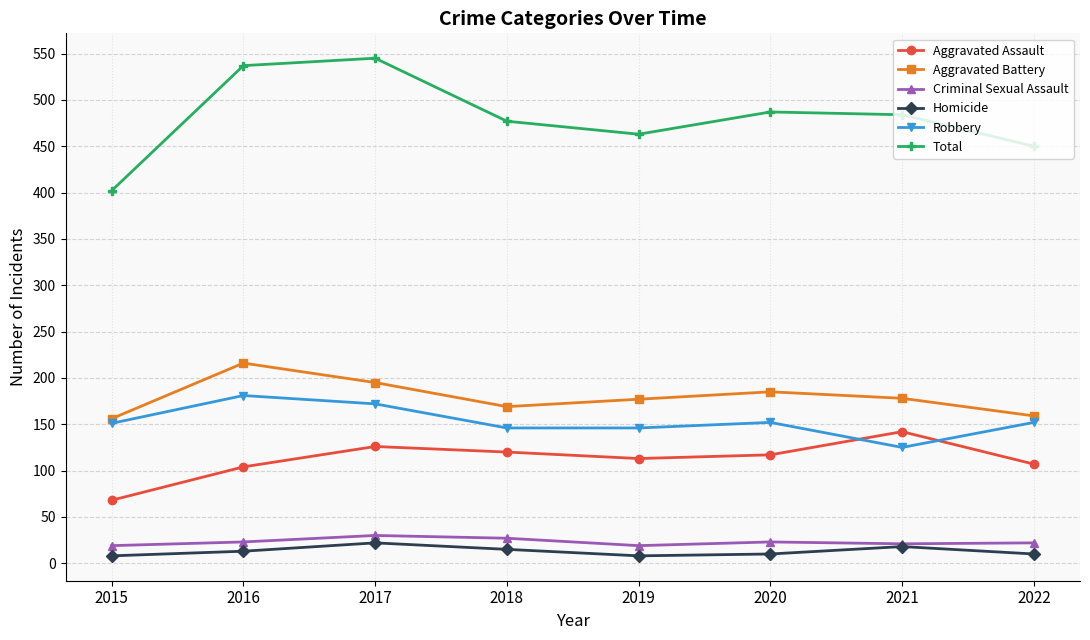

At how many categories does at least one series exceed 428?

7